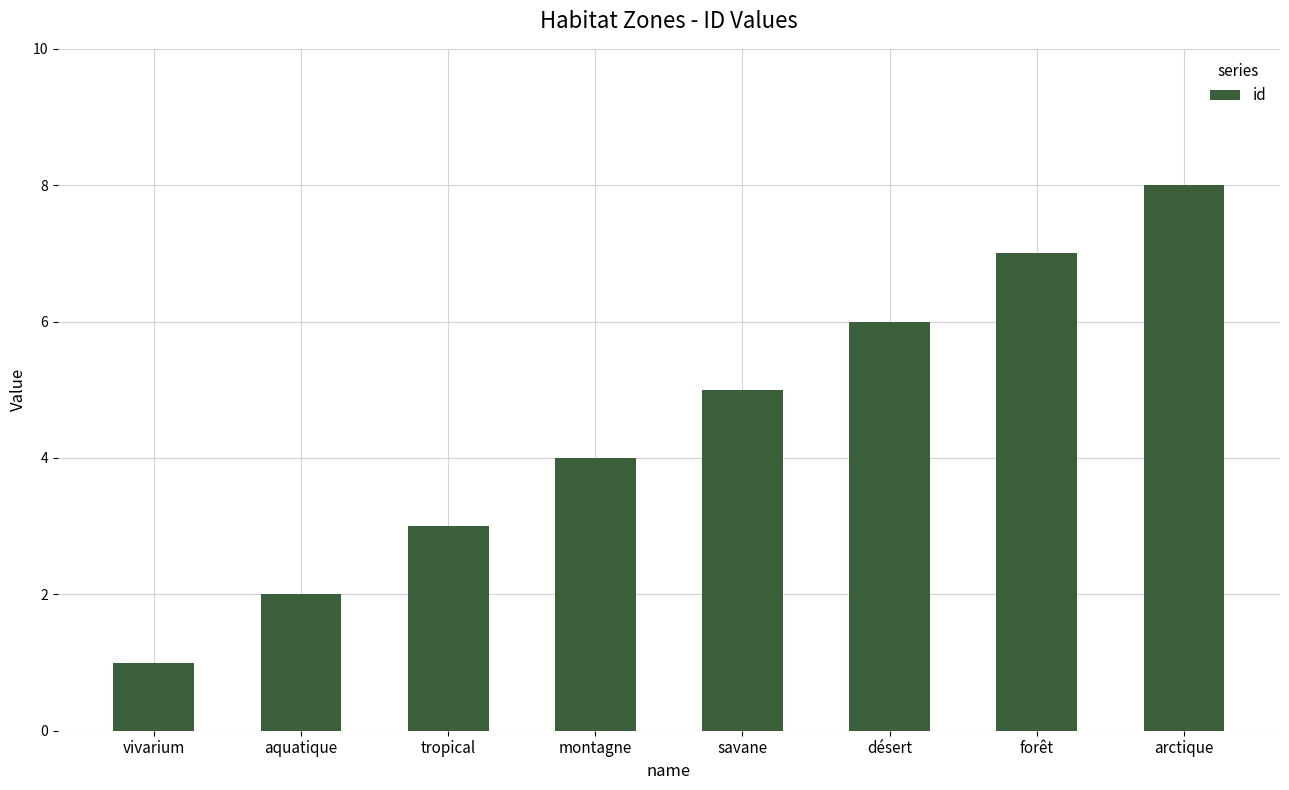

What is the label of the 4th bar from the right?

savane